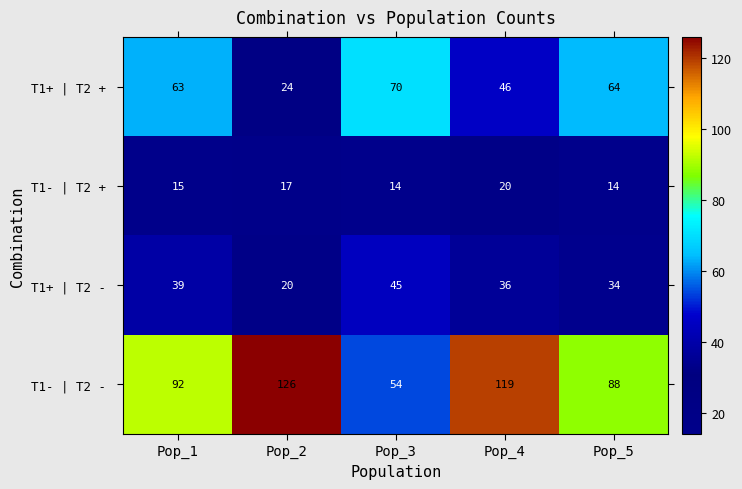

What is the difference between the highest and lowest values at Pop_5?

74